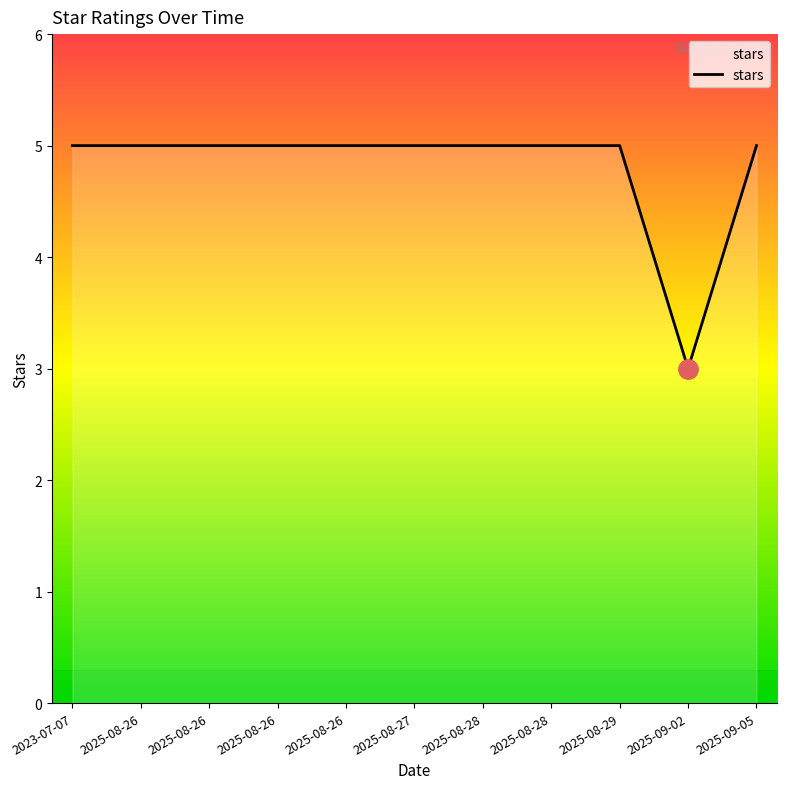

How many lines are shown in the chart?

1